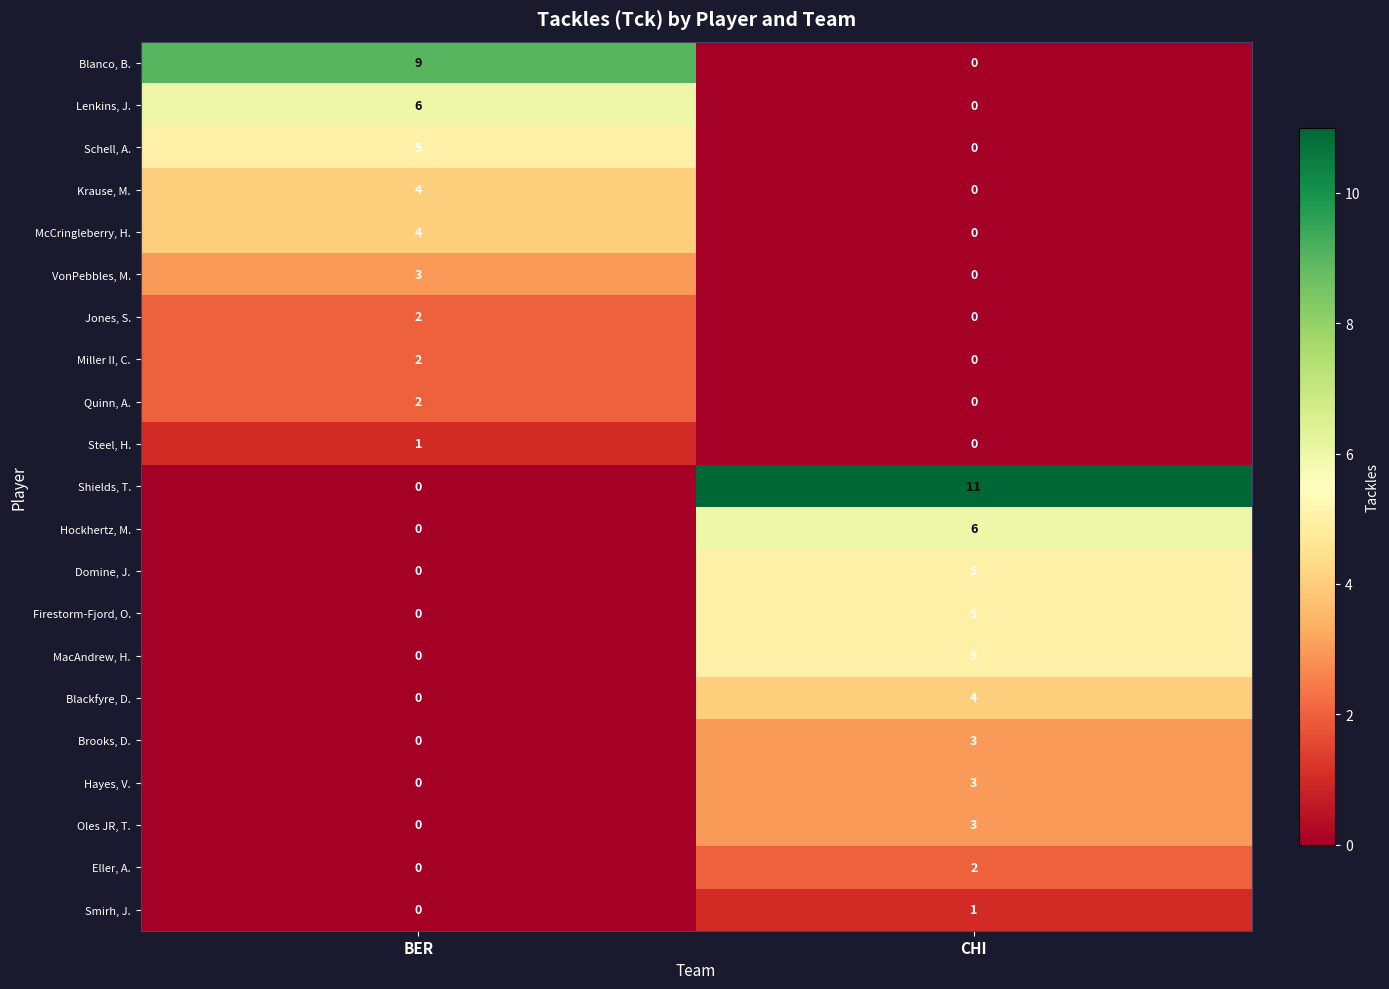

Between BER and CHI, which series saw the biggest shift?

Shields, T.